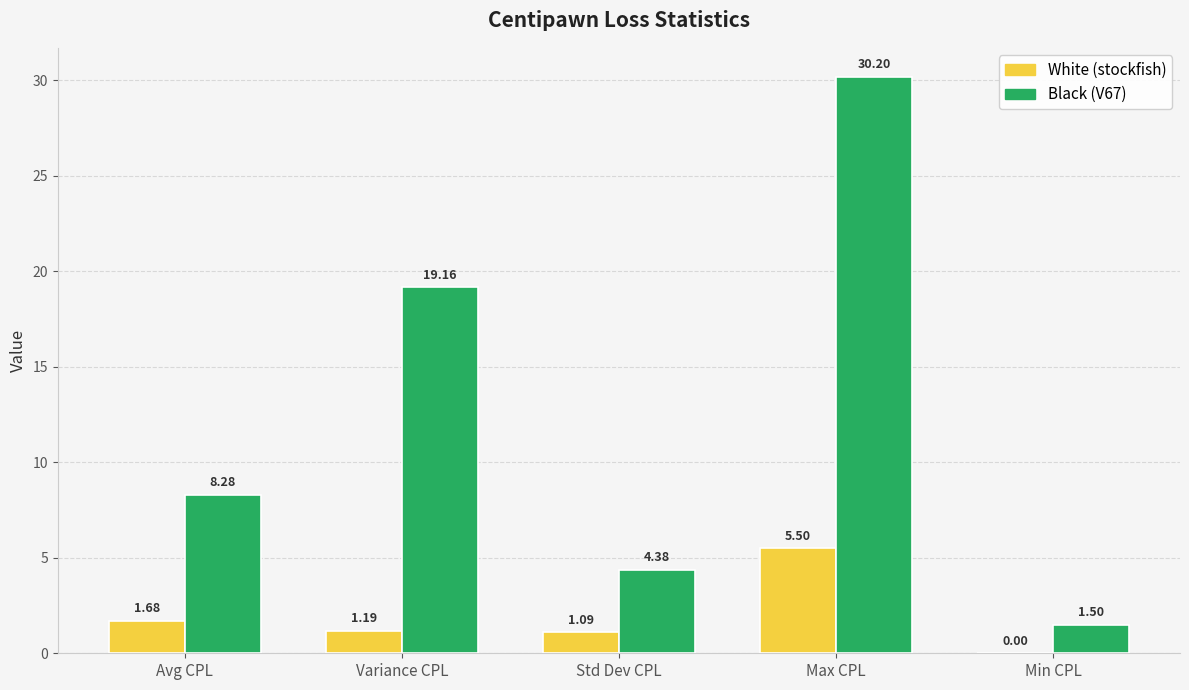

What is the sum of the Black (V67) values at Variance CPL and Avg CPL?

27.4